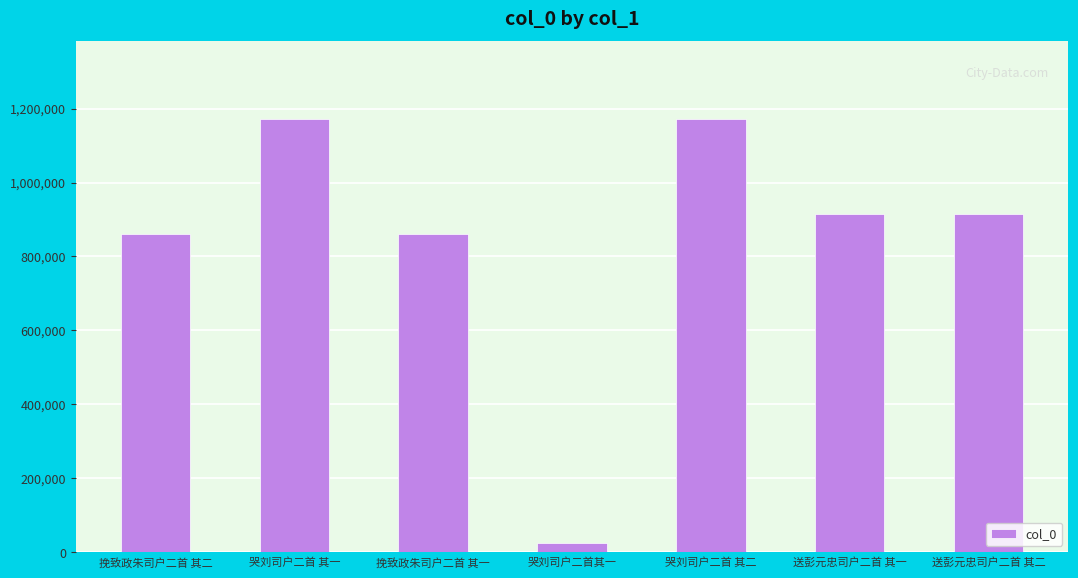

At which category does the chart reach its minimum across all series?

哭刘司户二首其一